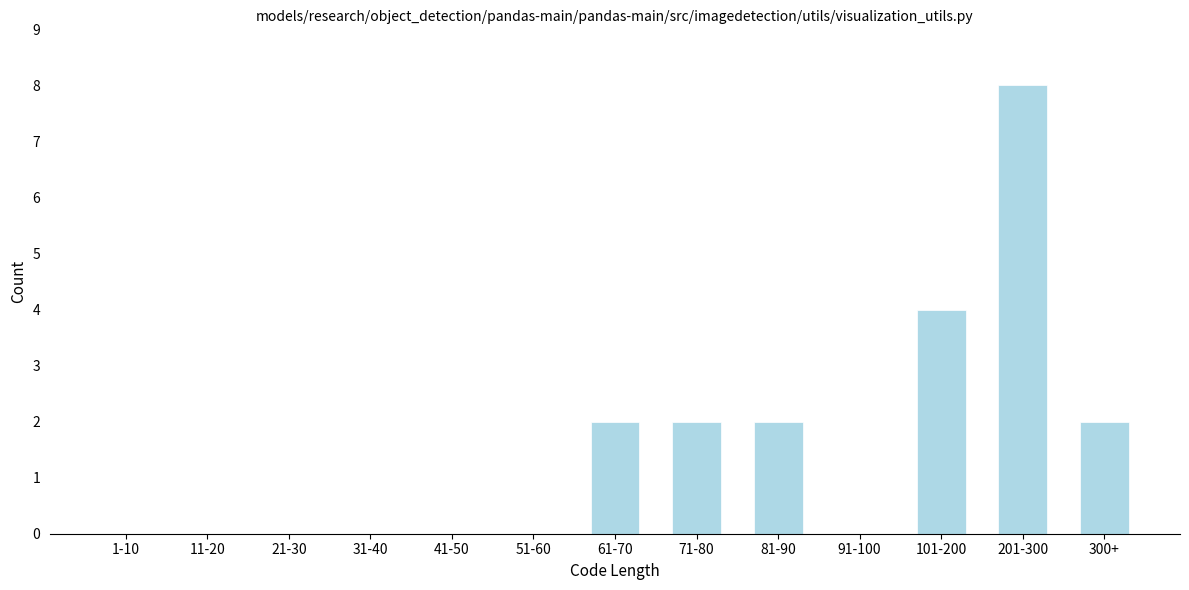

Reading left to right, transcribe all the data shown in this chart.

1-10=0	11-20=0	21-30=0	31-40=0	41-50=0	51-60=0	61-70=2	71-80=2	81-90=2	91-100=0	101-200=4	201-300=8	300+=2